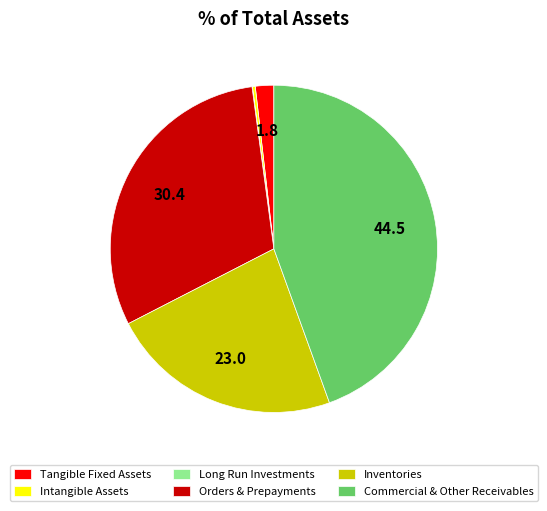

Which has a higher value, Orders & Prepayments or Commercial & Other Receivables?

Commercial & Other Receivables